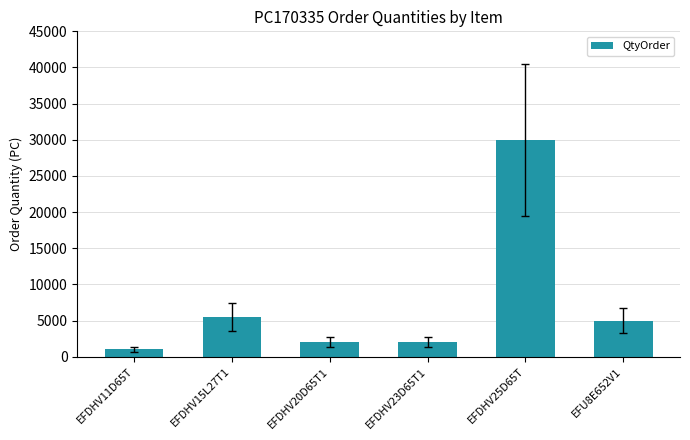

What position from the left is EFDHV11D65T?

1